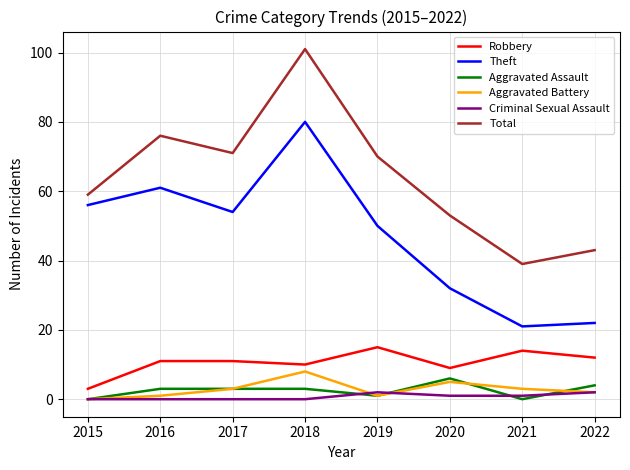

Which series has the widest spread of values?

Total